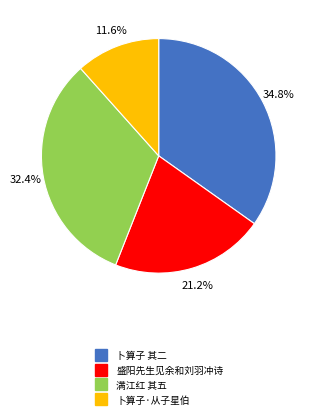

Is there a majority slice in this chart?

No